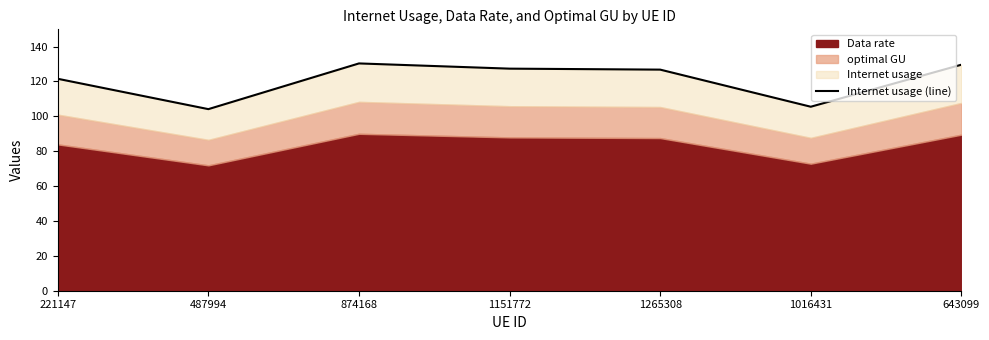

Reading left to right, what are all the values shown in this chart?

221147=121.5	487994=104.1	874168=130.3	1151772=127.3	1265308=126.8	1016431=105.5	643099=129.6